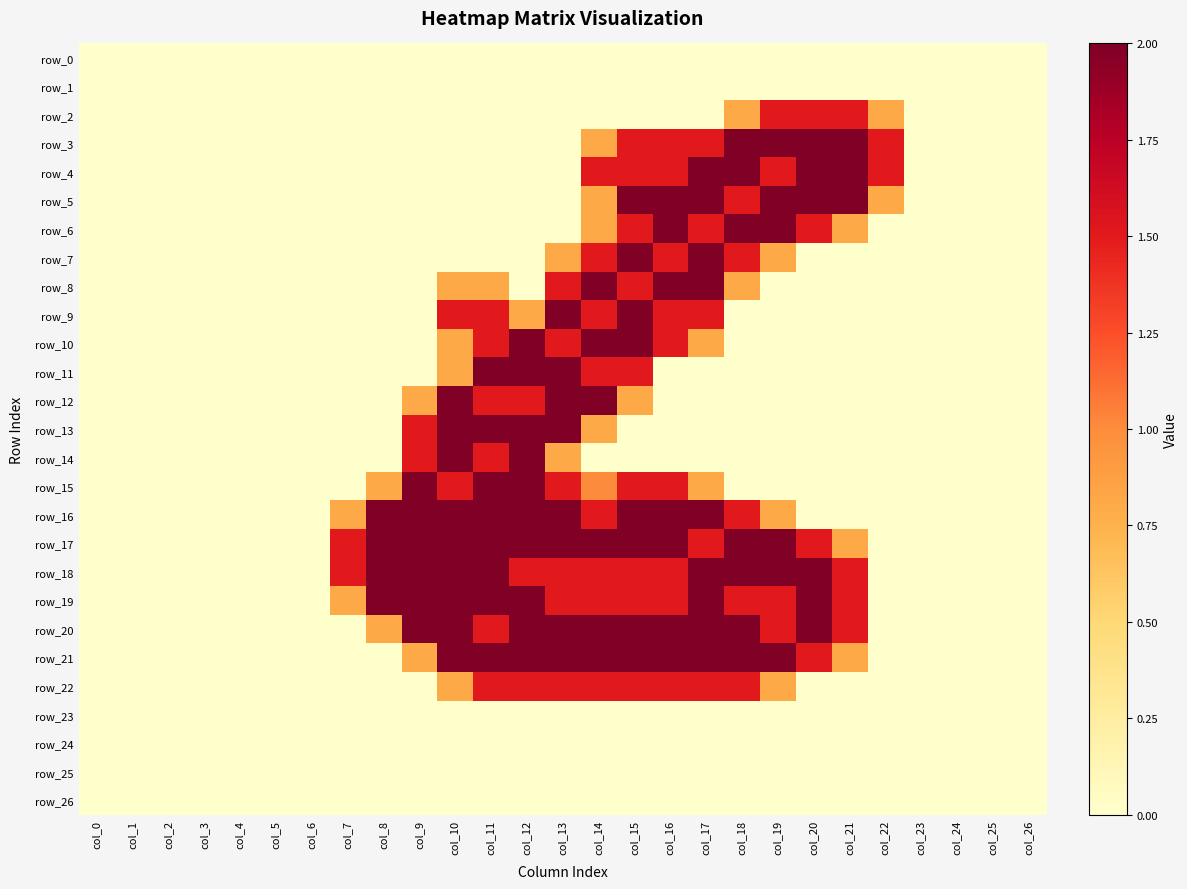

Which series has the largest total across all categories?

row_17